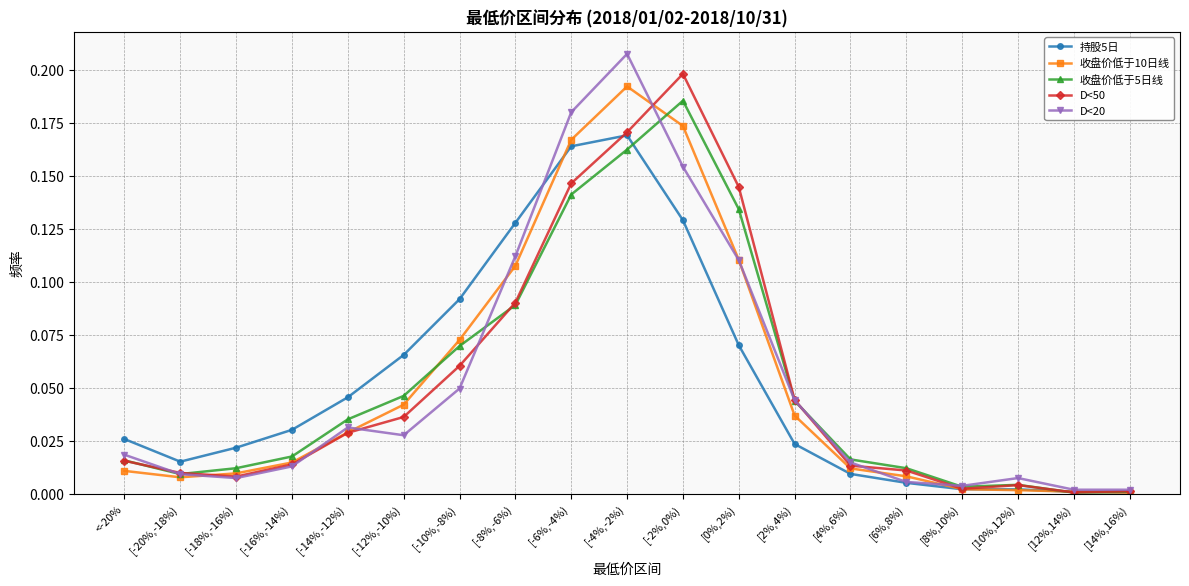

What is the label of the 16th point from the left?

[8%,10%)